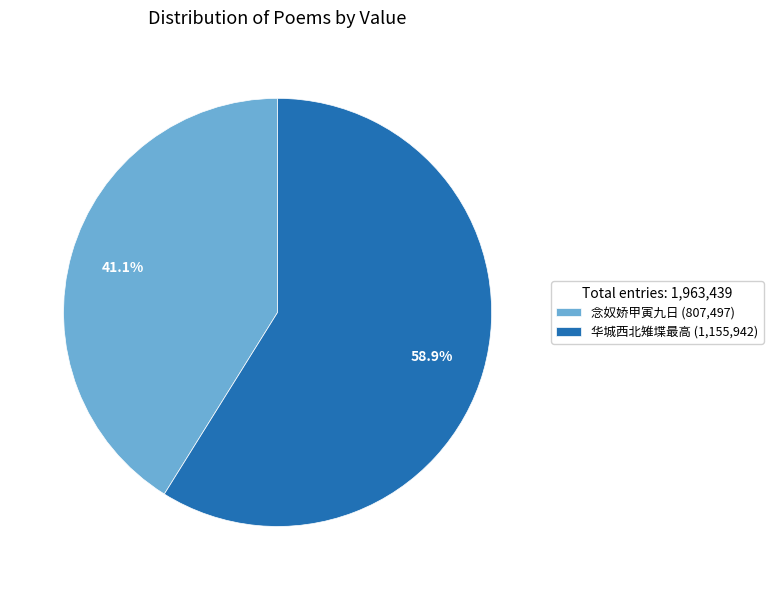

Count the number of slices in the pie.

2